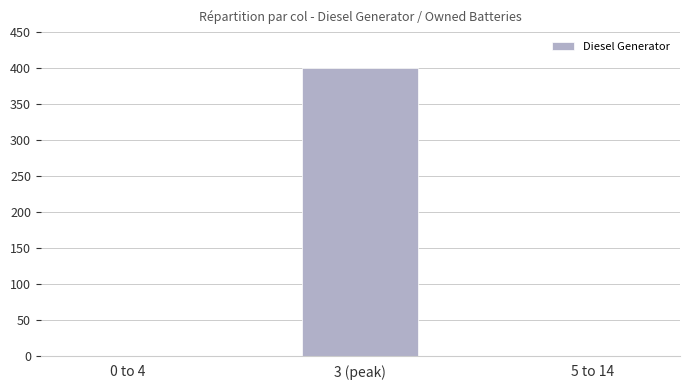

The chart shows a value of 0 at 5 to 14. True or false?

True